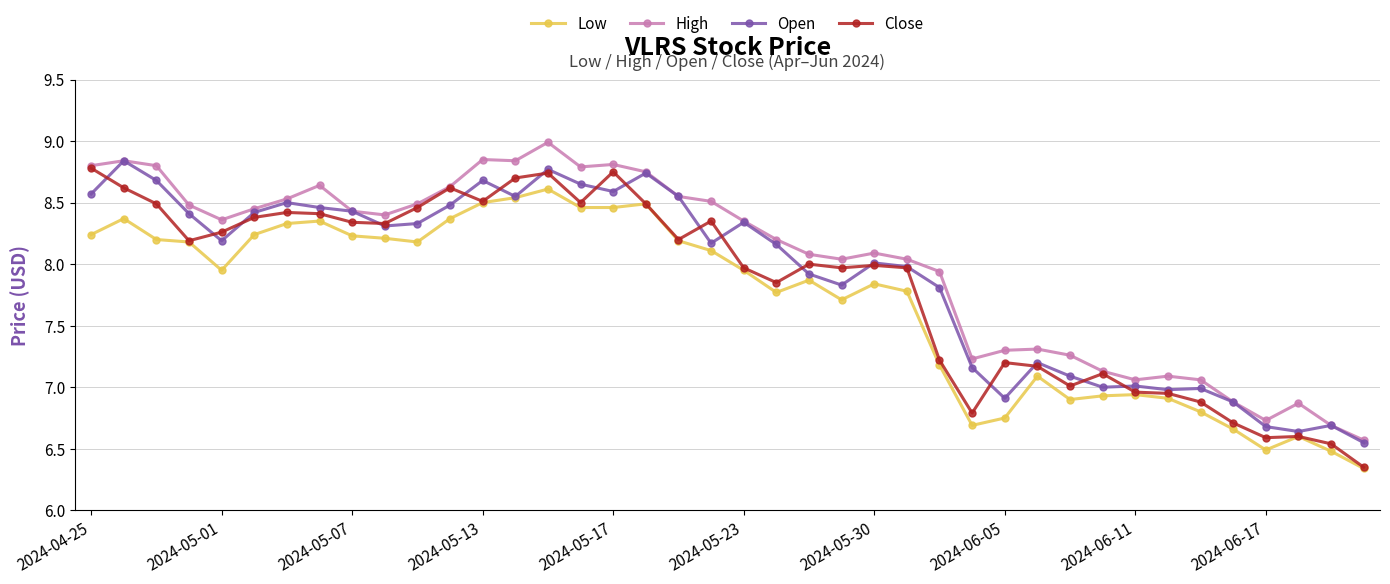

True or false: High has more than 0 interior local peaks.

True